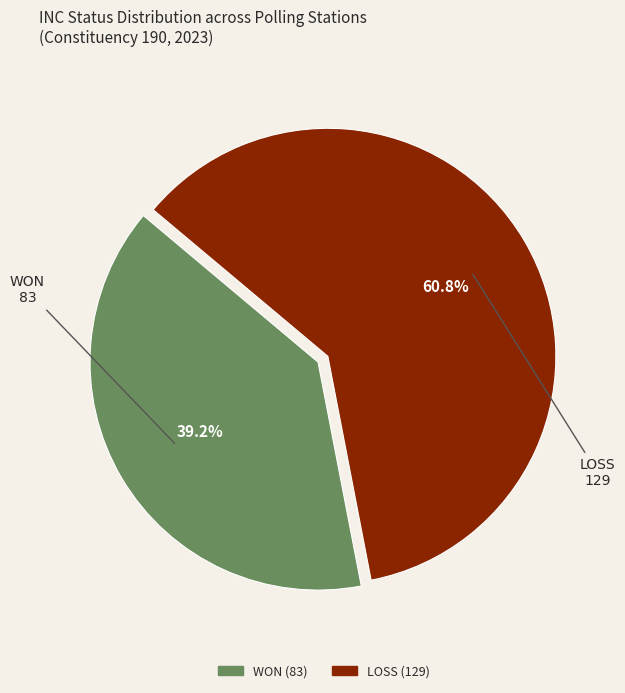

Does any single category account for the majority?

Yes